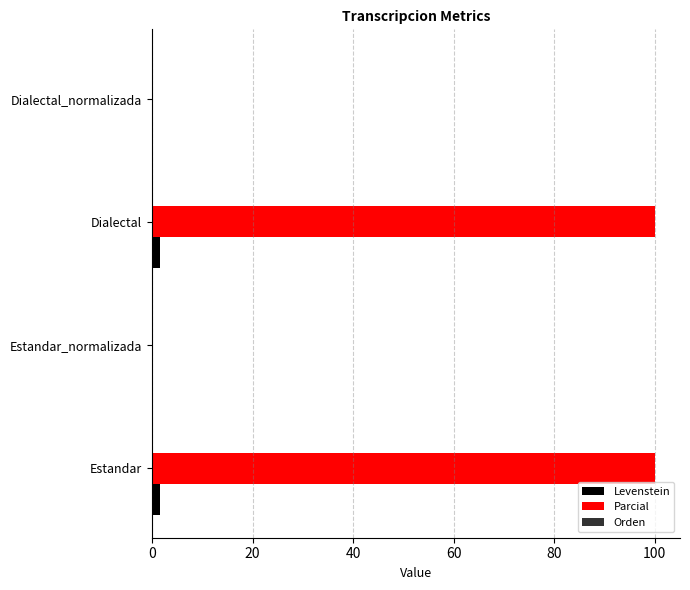

Between Estandar and Dialectal_normalizada, which series saw the biggest shift?

Parcial